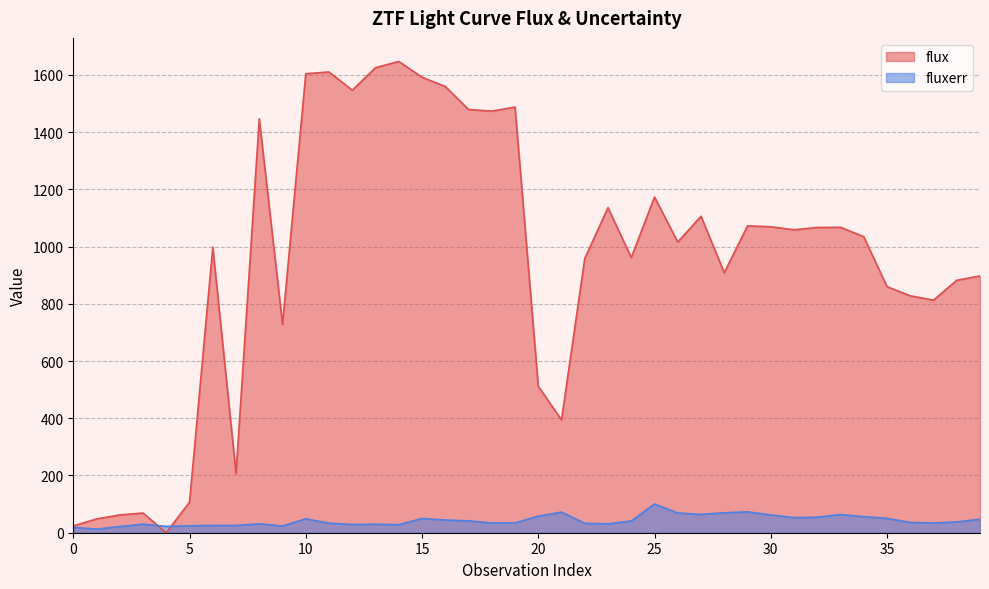

How many lines are shown in the chart?

2